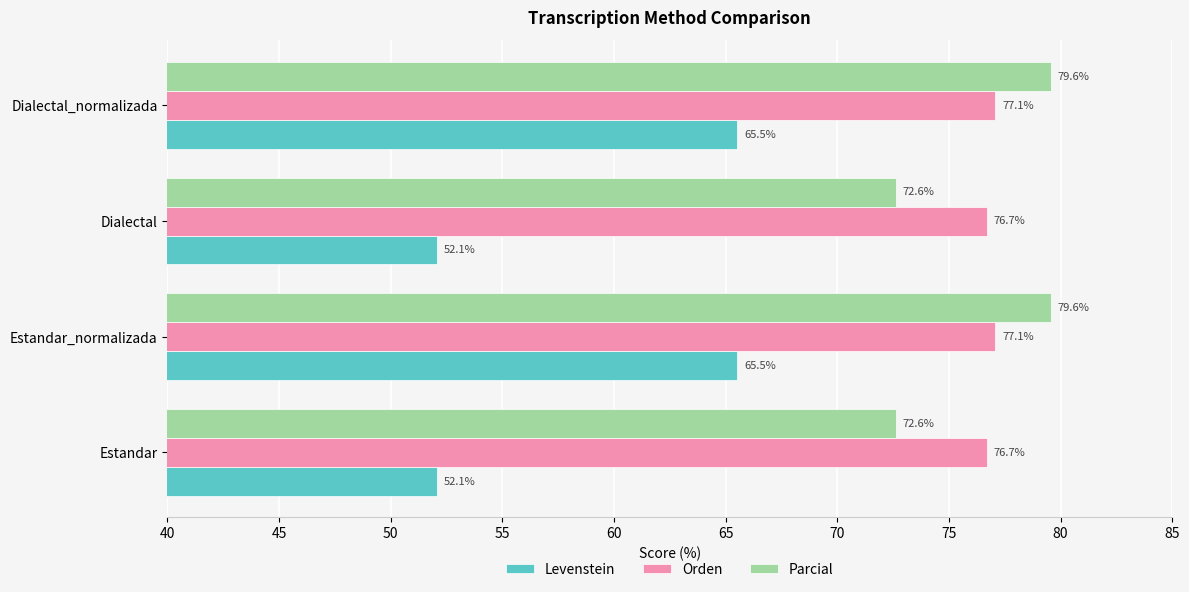

What is the sum of all Levenstein values?

235.2